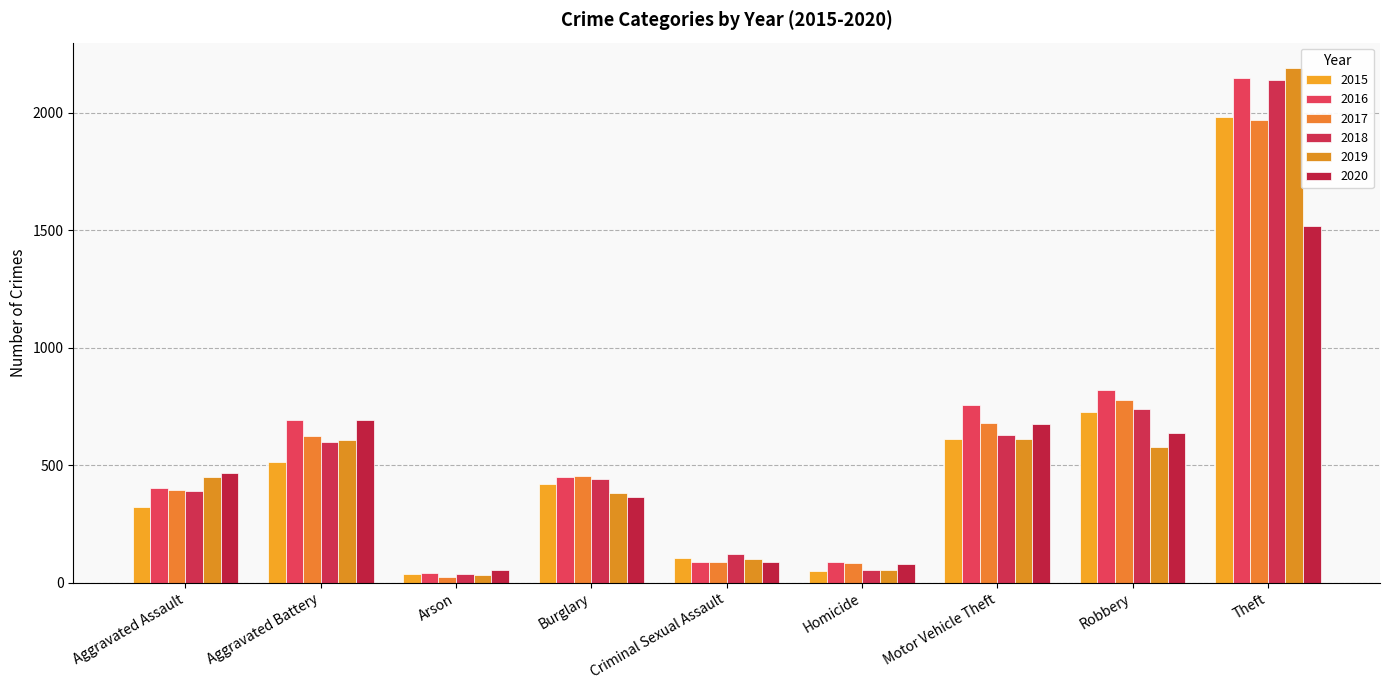

At Robbery, list the series in order from largest to smallest.

2016, 2017, 2018, 2015, 2020, 2019